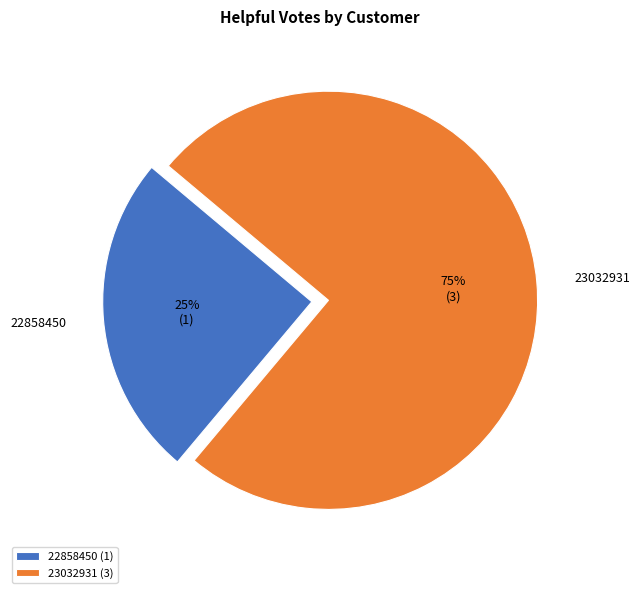

What is the ratio of the value at 23032931 to the value at 22858450?

3.0